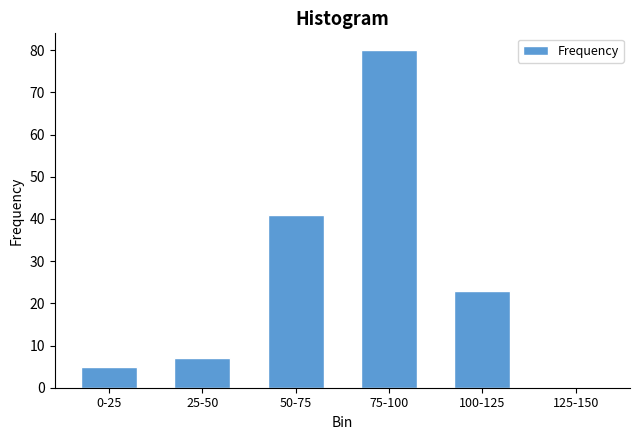

Reading left to right, what are all the values shown in this chart?

0-25=5	25-50=7	50-75=41	75-100=80	100-125=23	125-150=0